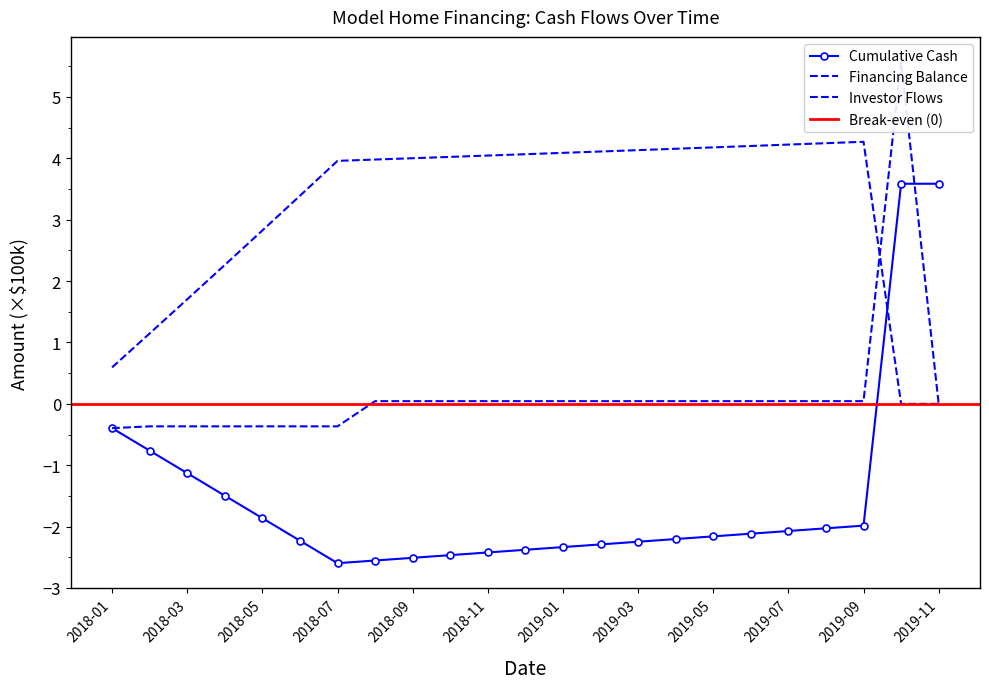

What is the smallest value displayed?

-2.6